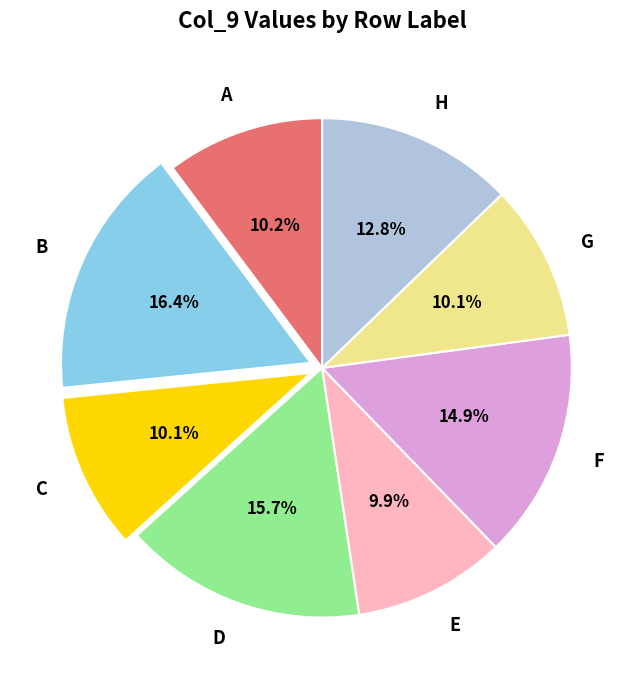

Which category has the biggest portion of the pie?

B